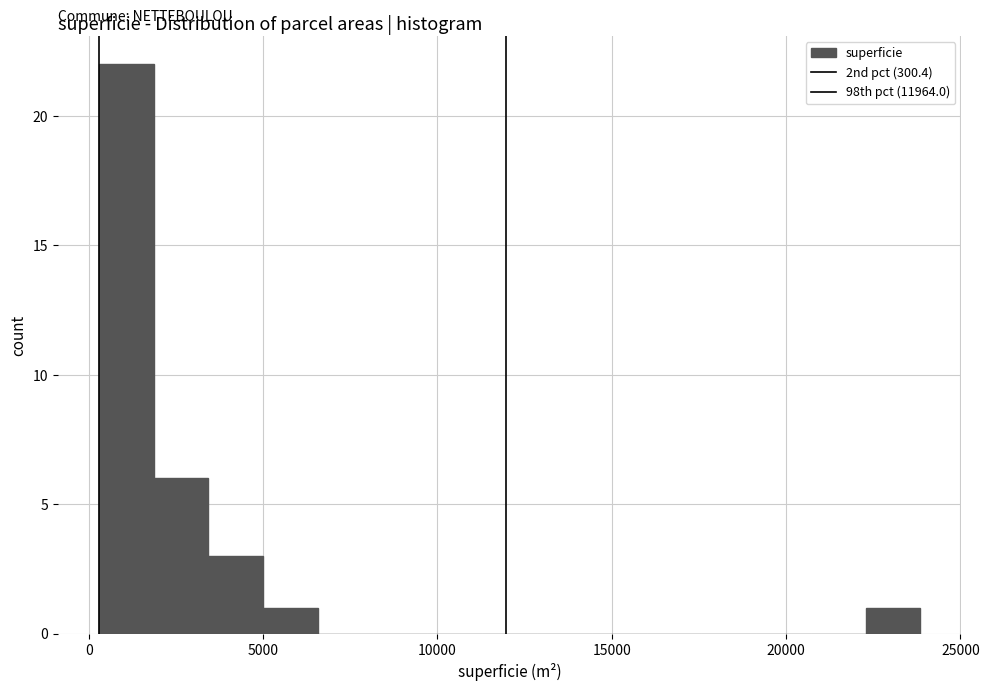

Around what value on the x-axis is the tallest bar? Give the approximate position of its centre, as read against the axis.

1000